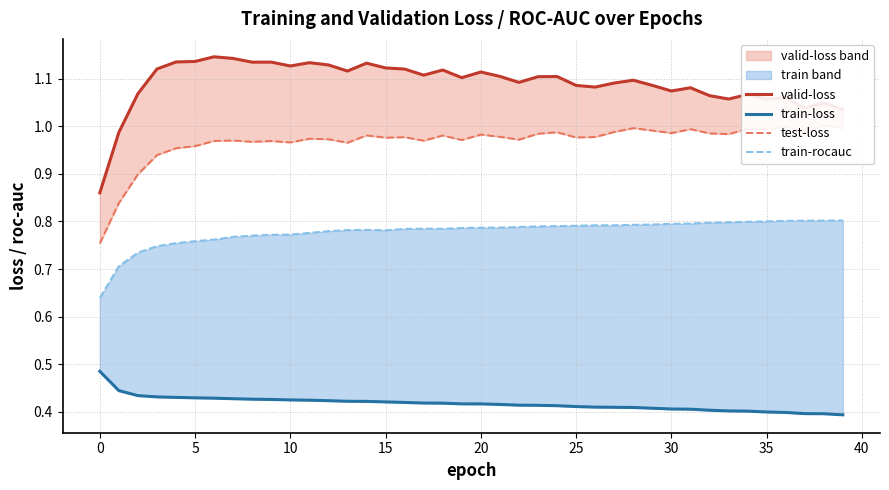

Is this an area chart (filled region under the line)?

No